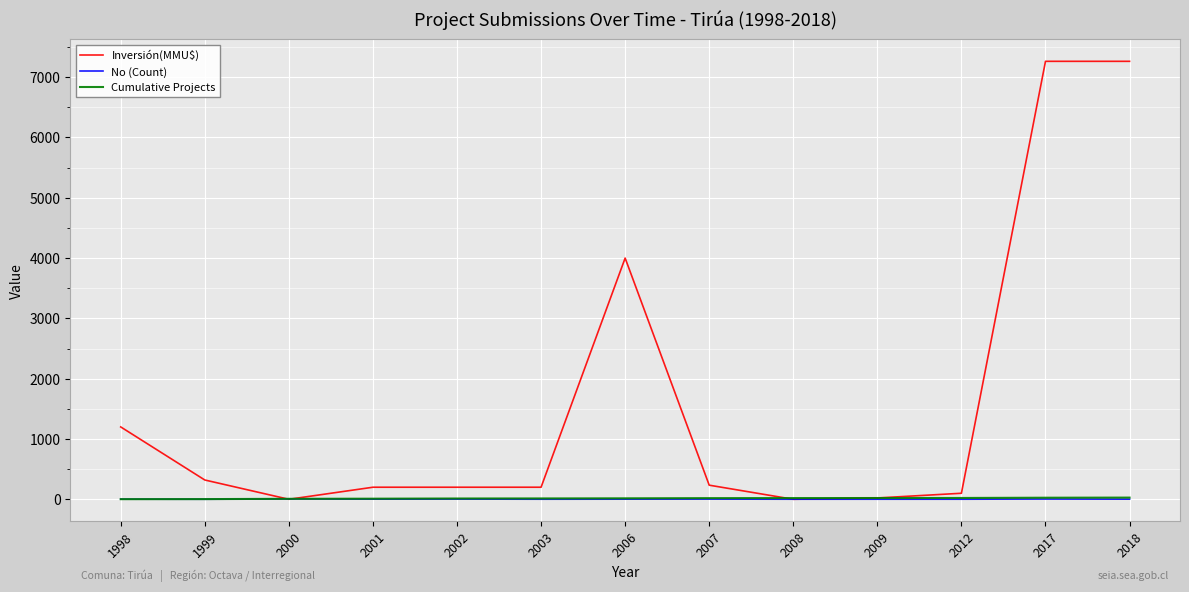

What value does the Cumulative Projects series have at 2006, to the nearest 10?

20